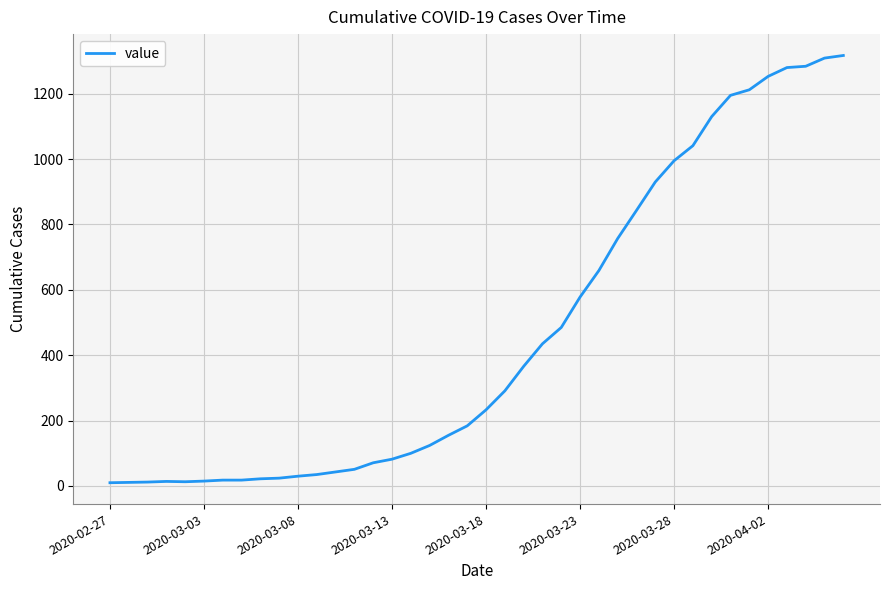

What is the difference between the maximum and minimum values?

1307